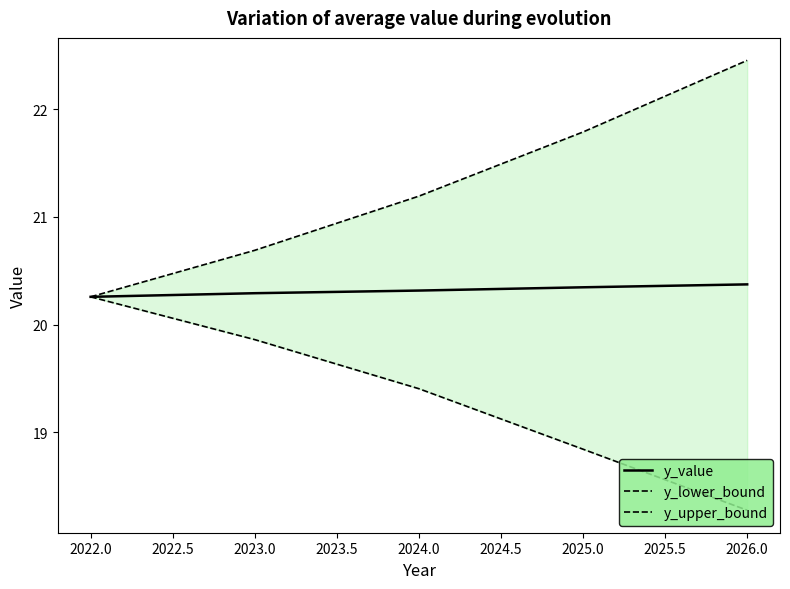

What is the sum of all y_upper_bound values?

106.4